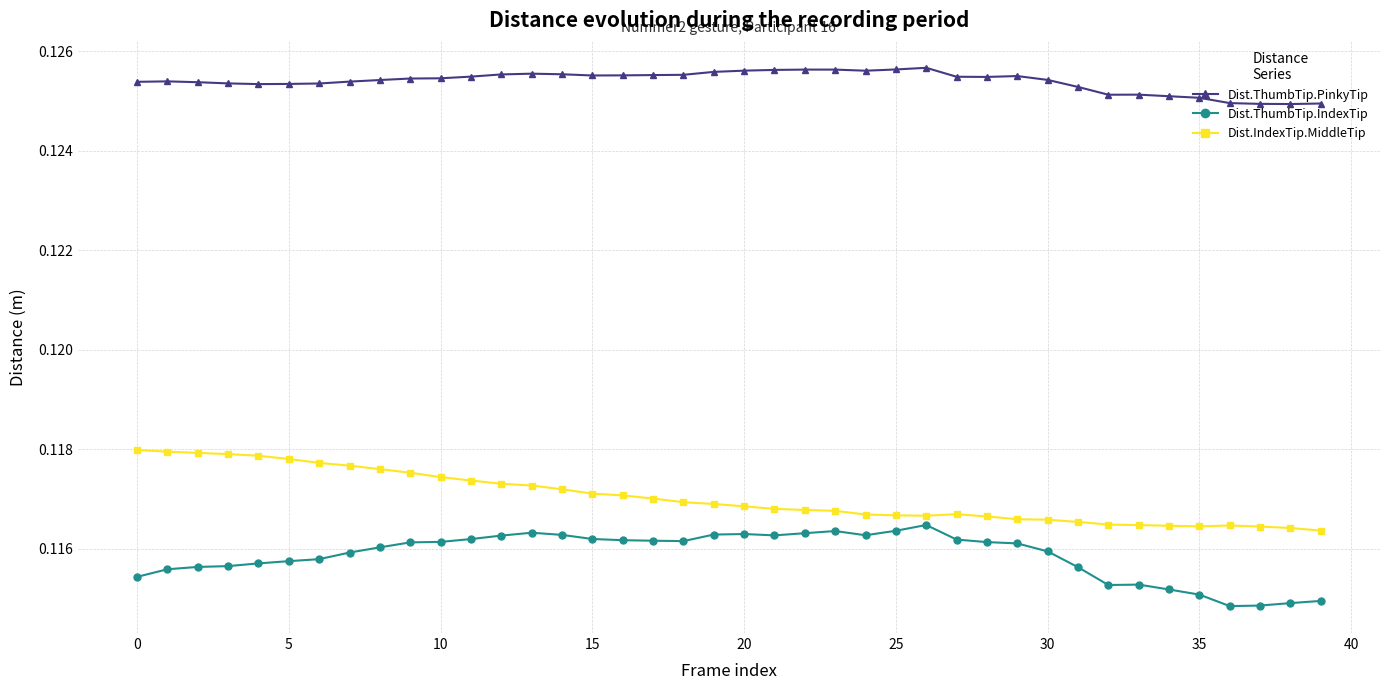

True or false: Dist.IndexTip.MiddleTip and Dist.ThumbTip.IndexTip intersect in this chart.

False